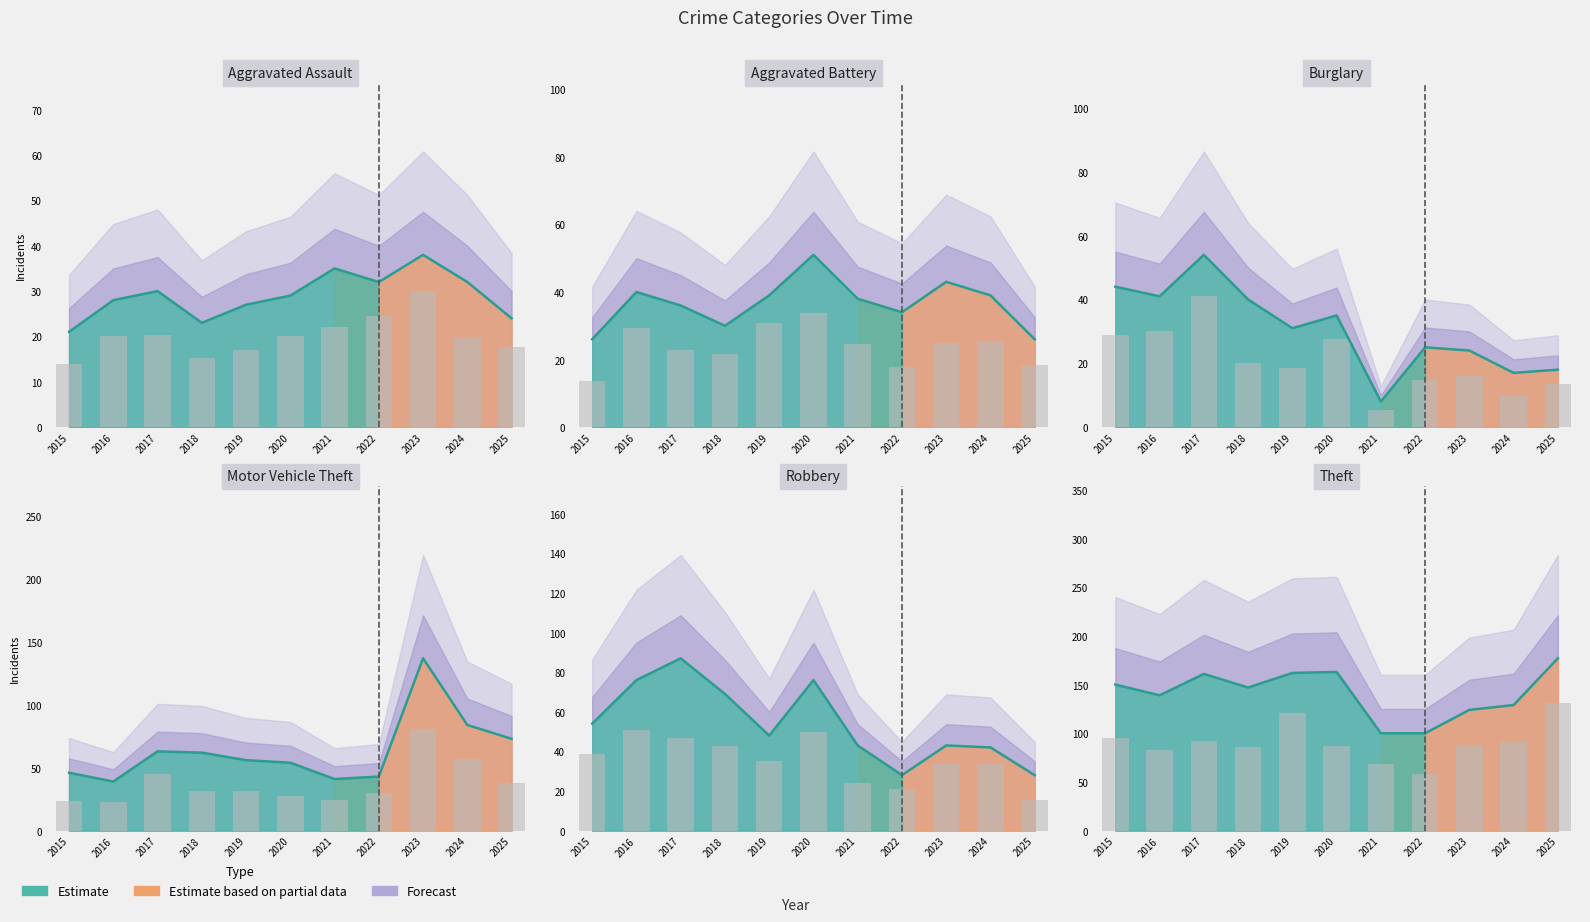

At how many categories does at least one series exceed 80?

11